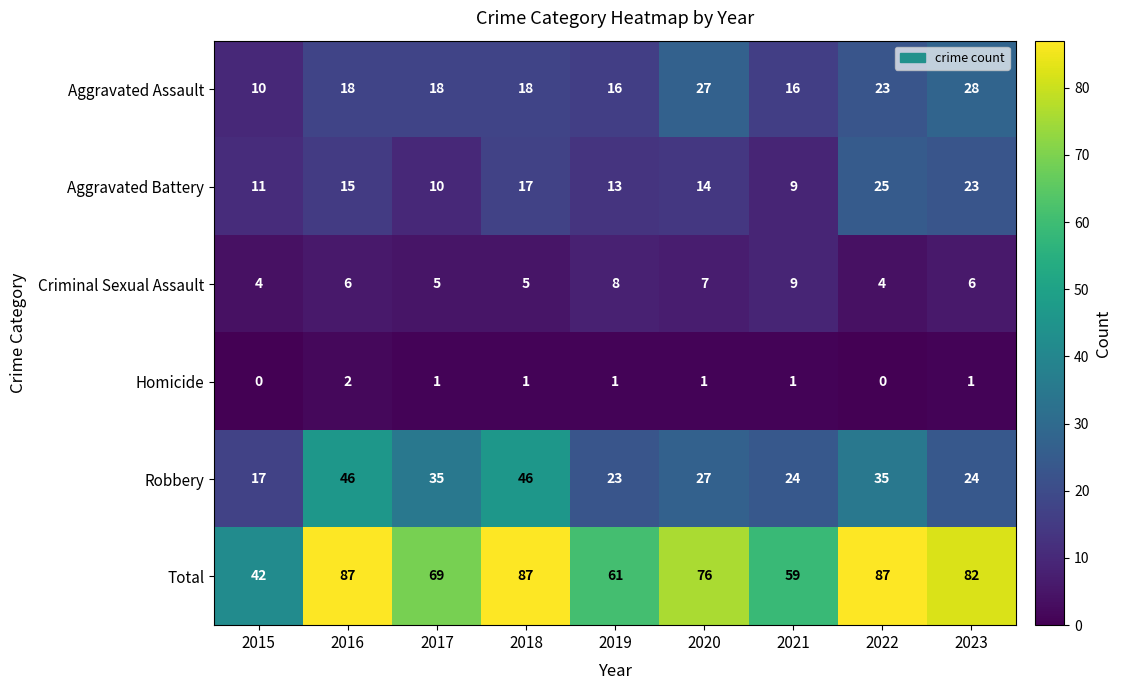

Which series changed the most between 2016 and 2019?

Total